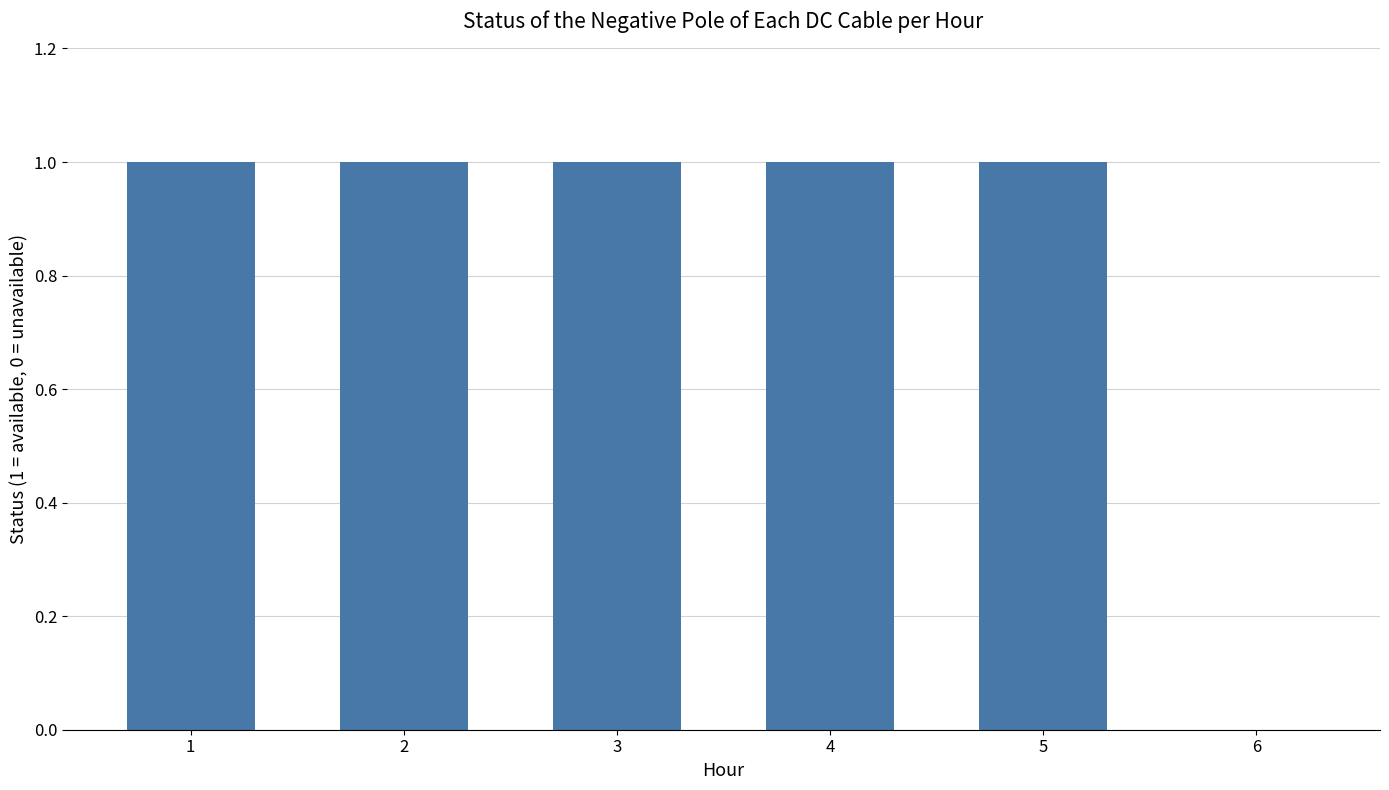

How many series are shown in this chart?

1